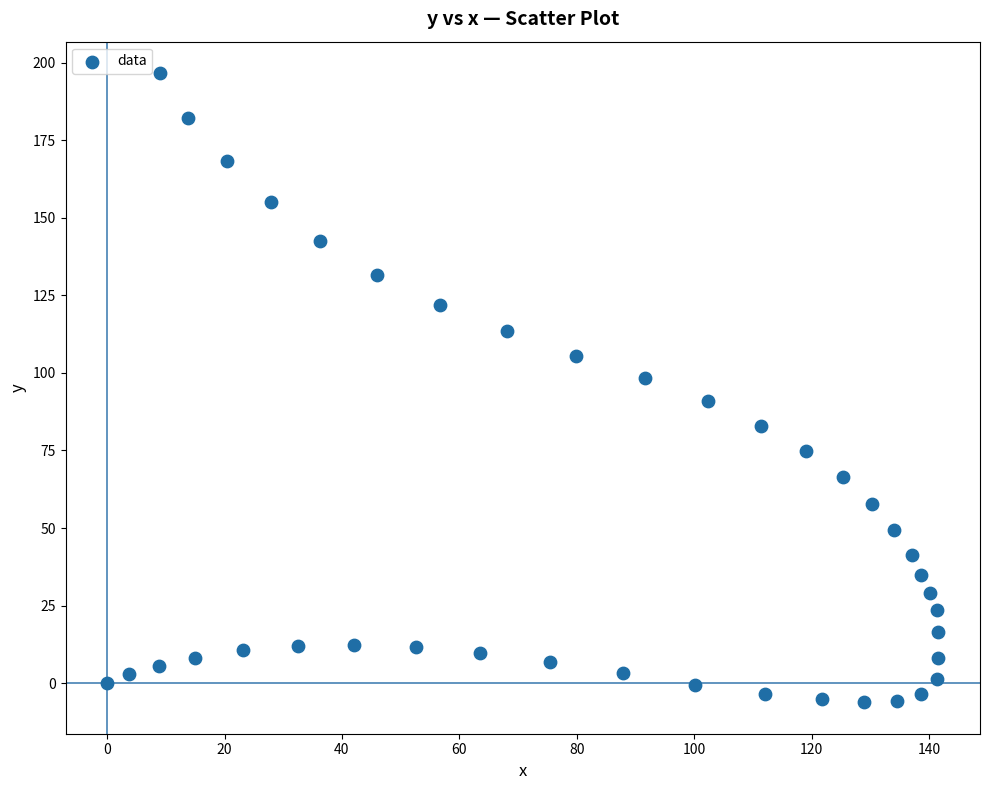

What is the range of X values (max minus min)?

141.6